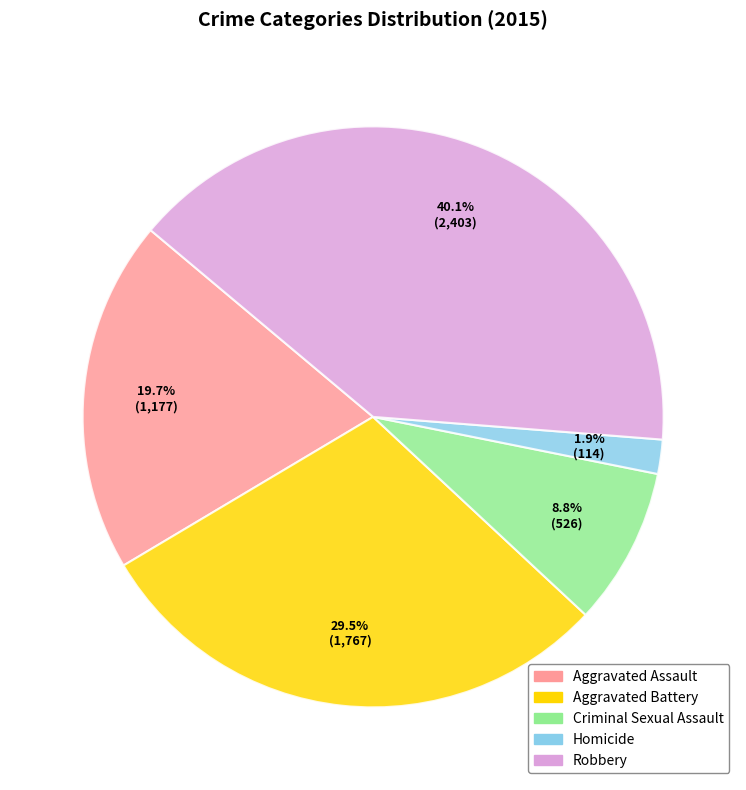

Does any single category account for the majority?

No